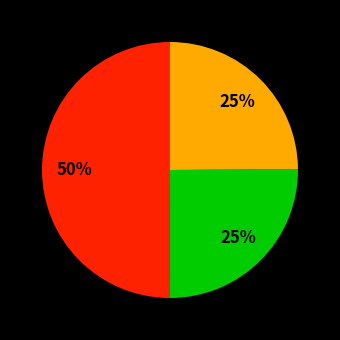

To the nearest percent, what is the difference between the largest and smallest slice percentages?

25%